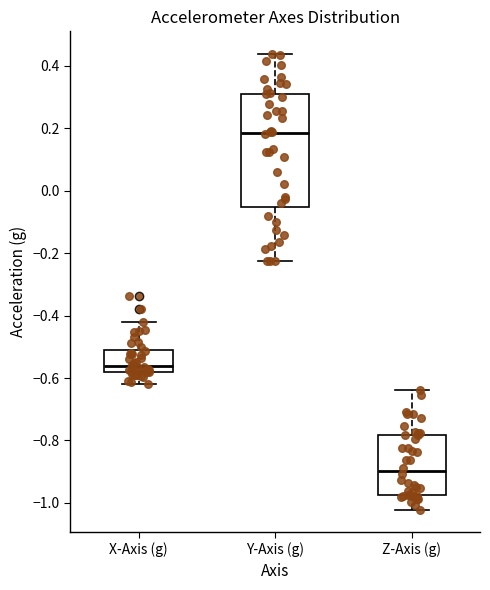

Which box is the tallest, from its lower edge to its upper edge?

Y-Axis (g)